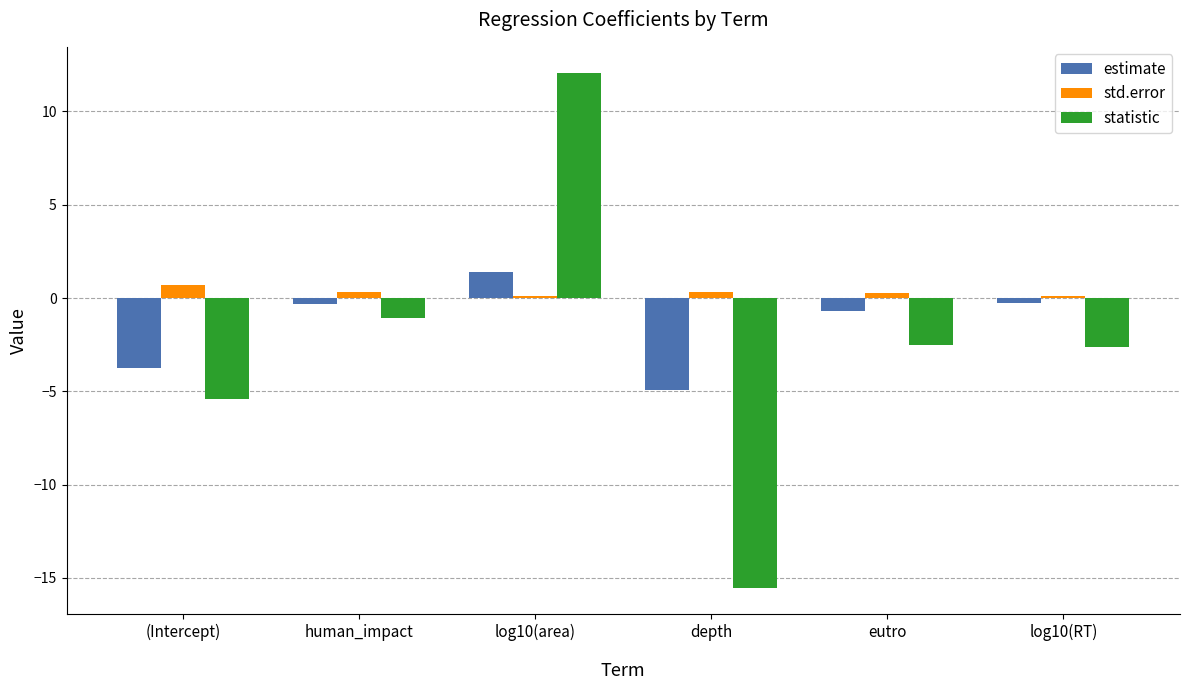

What is the difference between the highest and lowest values at human_impact?

1.4